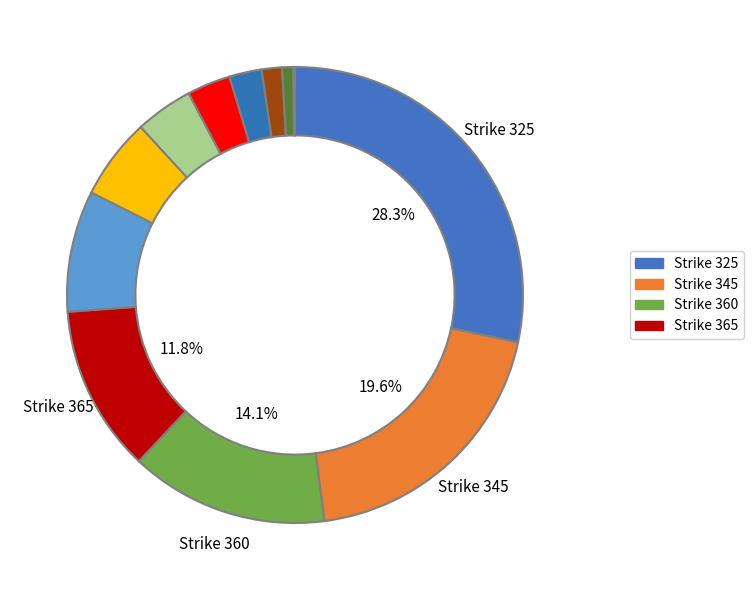

How many segments does this pie chart have?

12